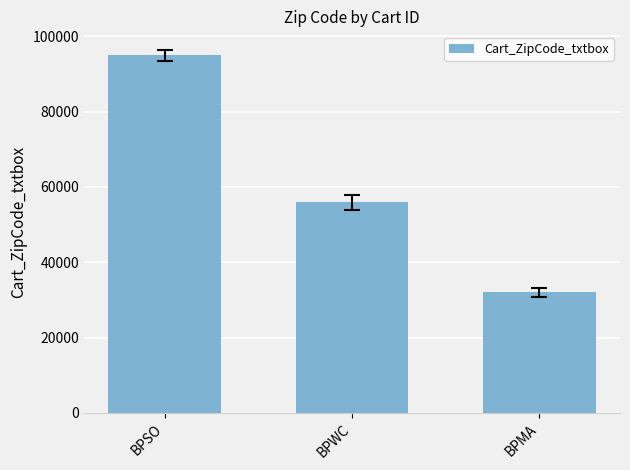

What is the difference between the maximum and second lowest values?

39013